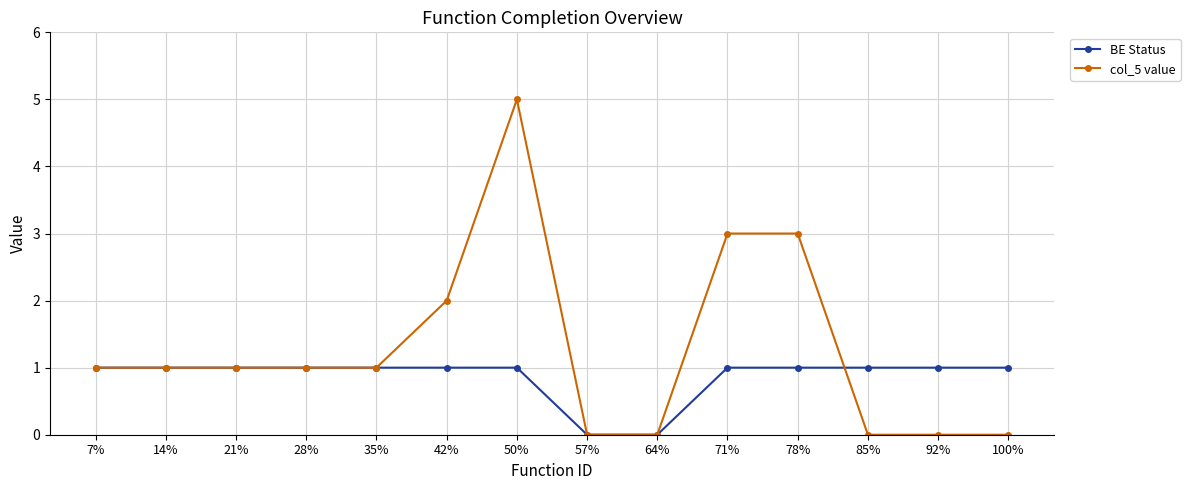

At which category is the sum across all series the highest?

50%